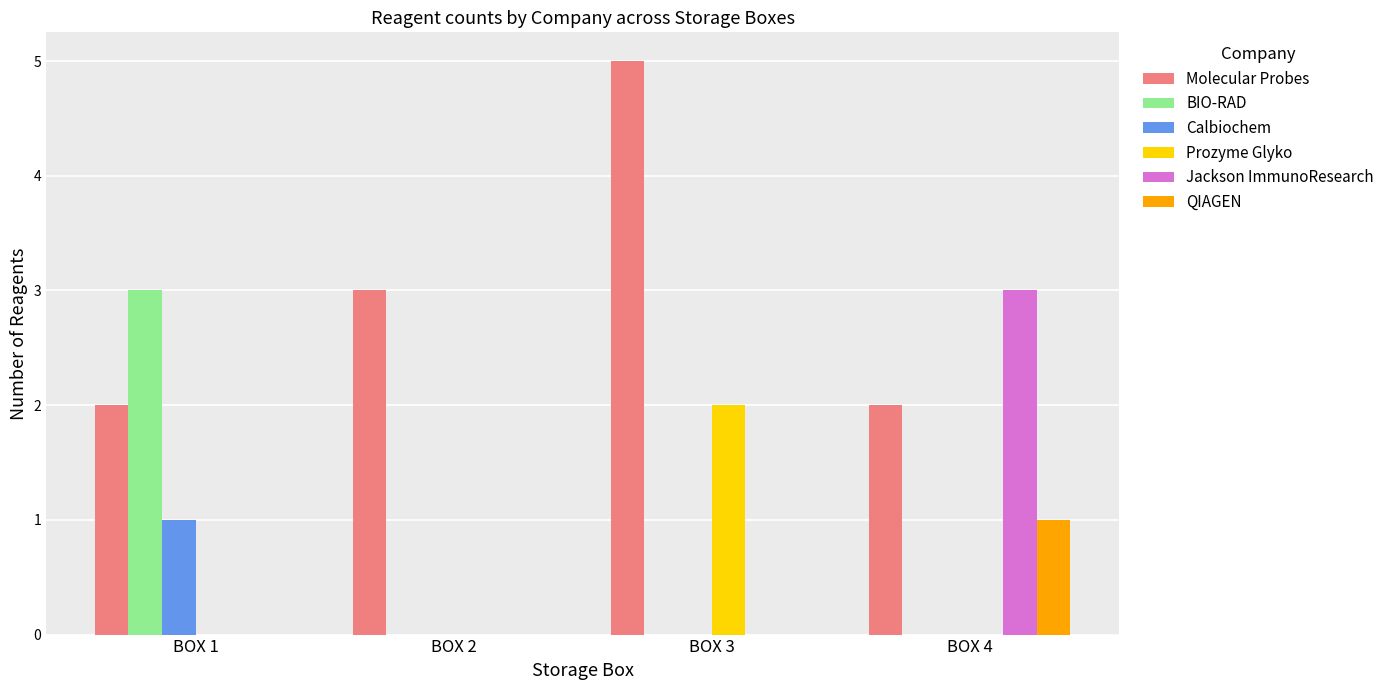

What is the highest value of the QIAGEN series?

1